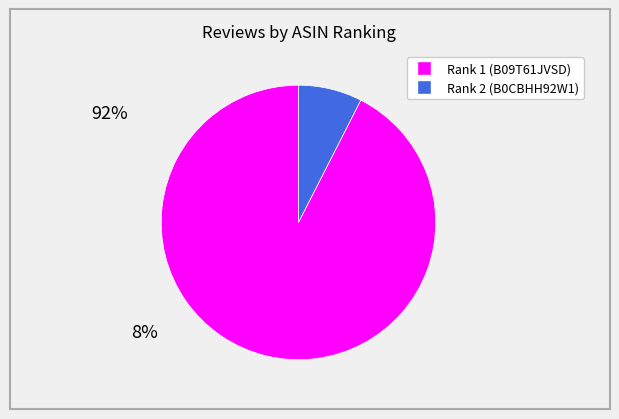

Count the number of slices in the pie.

2